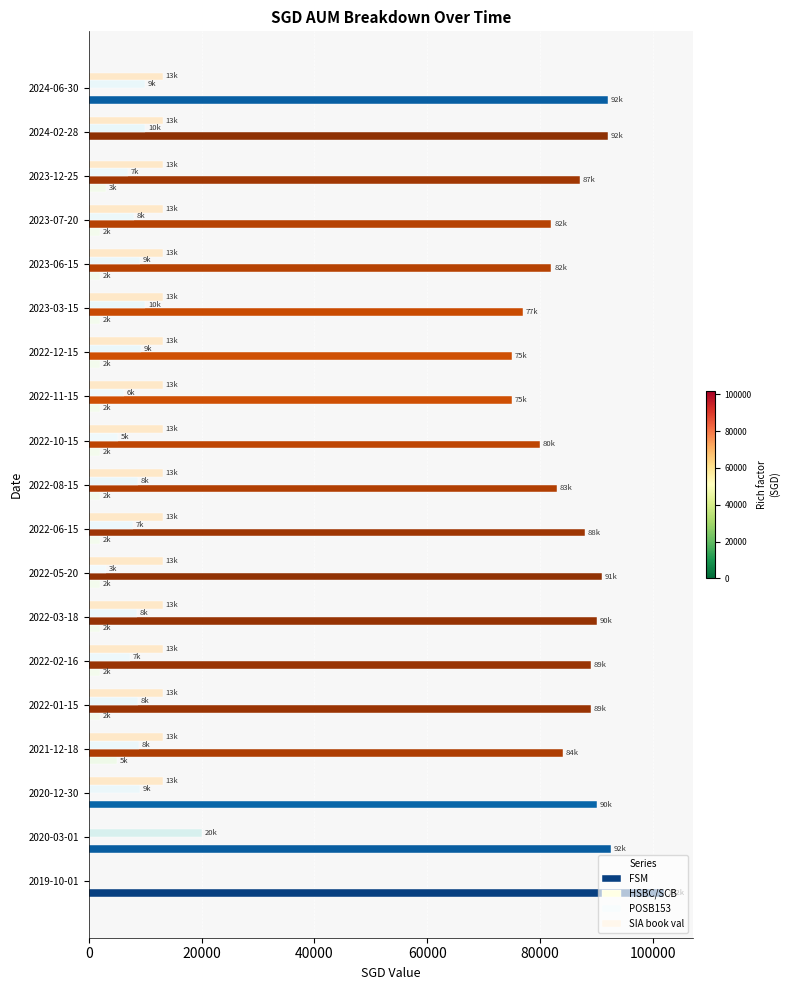

How many positive values does the FSM series have?

18